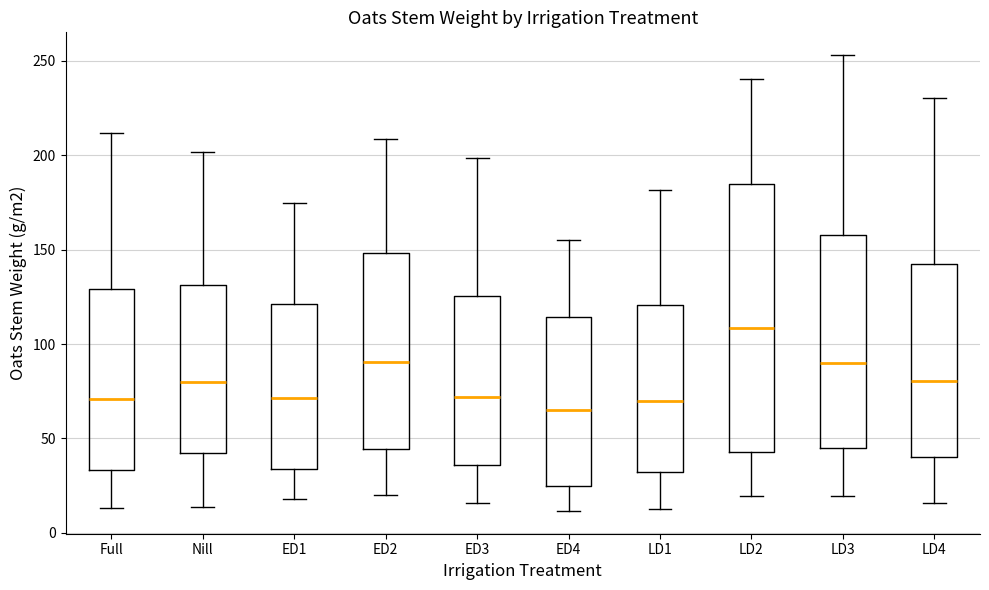

Reading left to right, read every box against the y-axis: the position of its median line, the range the box covers, and the ends of its whiskers. The values are not printed on the chart, so give them approximately, as read against the axis.

Full: median 70, box 35 to 130, whiskers 15 to 210
Nill: median 80, box 40 to 130, whiskers 15 to 200
ED1: median 70, box 35 to 120, whiskers 20 to 175
ED2: median 90, box 45 to 150, whiskers 20 to 210
ED3: median 70, box 35 to 125, whiskers 15 to 200
ED4: median 65, box 25 to 115, whiskers 10 to 155
LD1: median 70, box 30 to 120, whiskers 15 to 180
LD2: median 110, box 45 to 185, whiskers 20 to 240
LD3: median 90, box 45 to 160, whiskers 20 to 255
LD4: median 80, box 40 to 140, whiskers 15 to 230